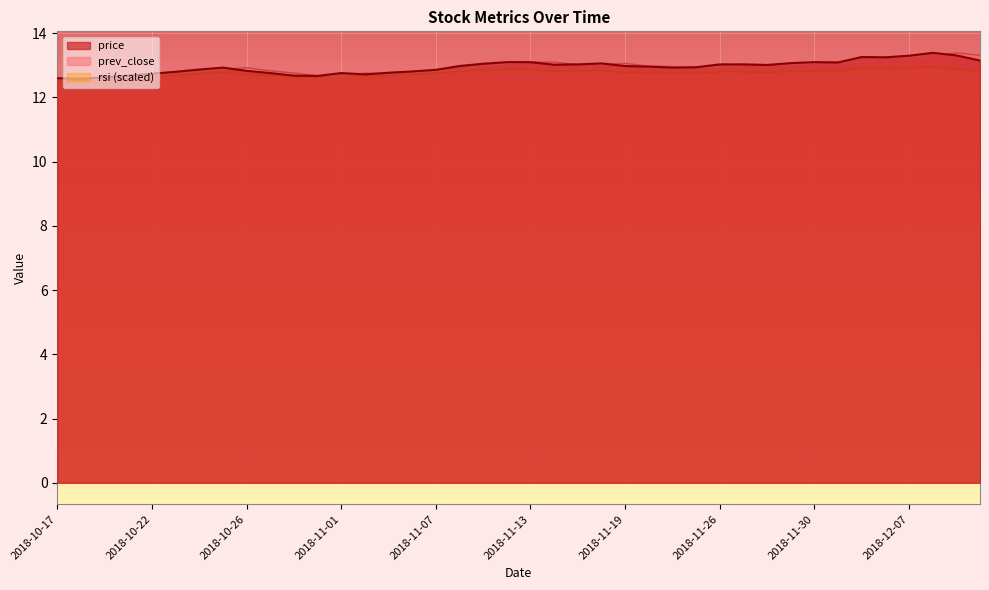

How many intersections are there between prev_close and price?

15